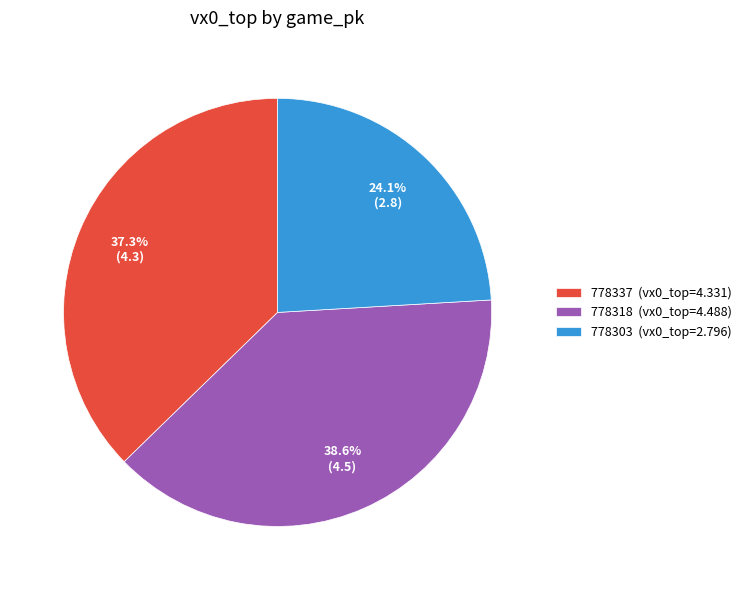

Does any single category account for the majority?

No